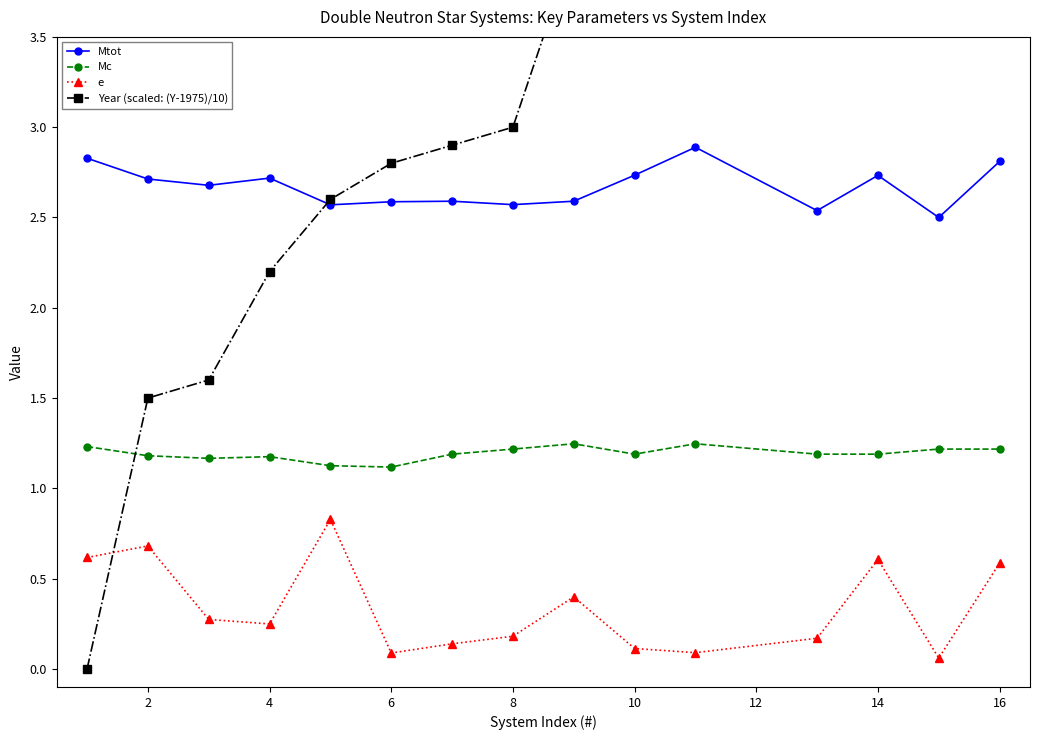

What is the difference between the second highest and second lowest values in the e series?

0.6